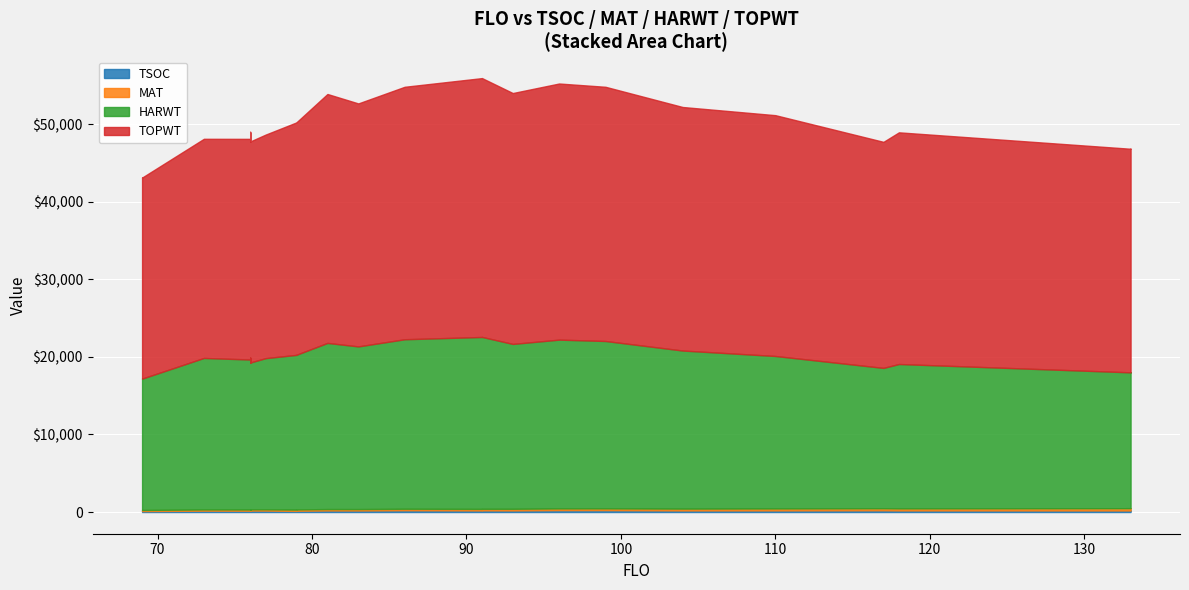

How many data points in HARWT are less than 19545?

13